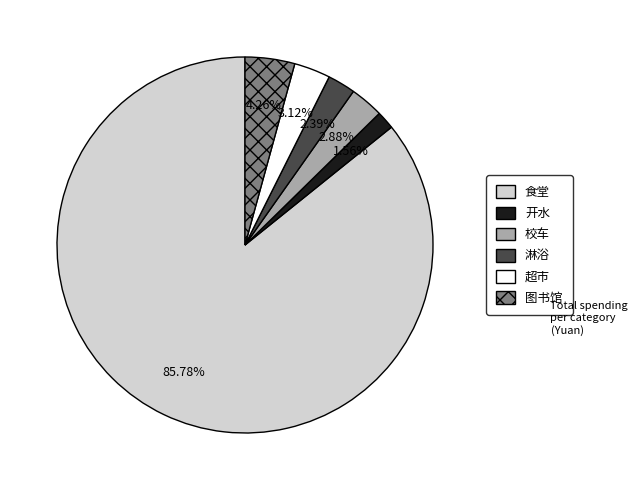

Is there any slice that represents more than half of the pie?

Yes